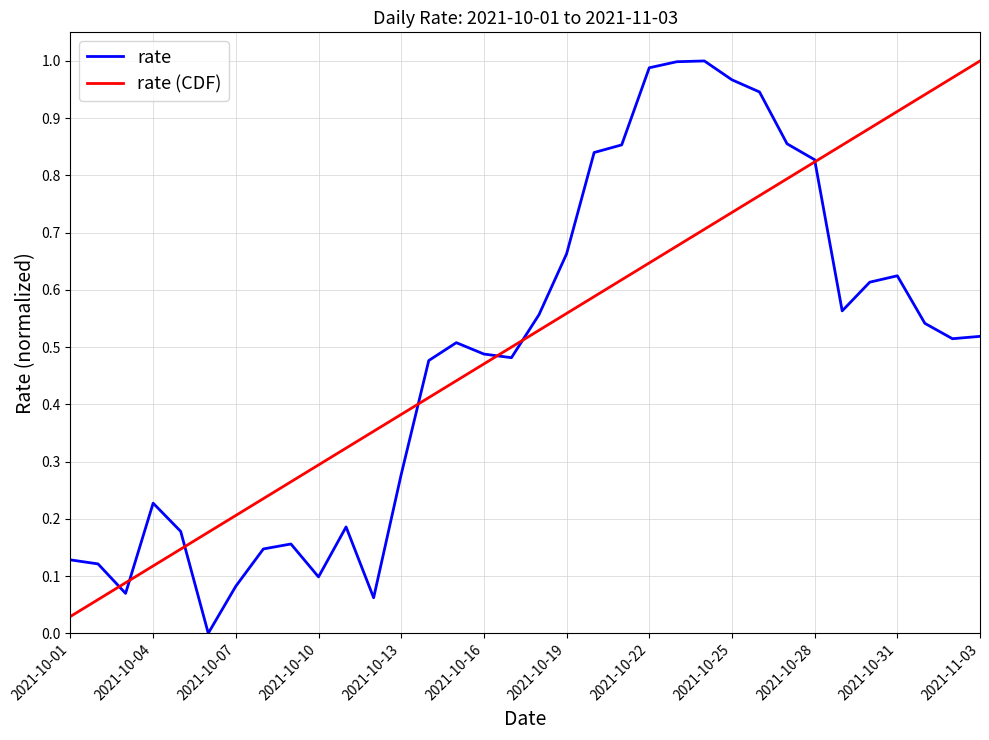

Rank the series by their maximum value, from lowest to highest.

rate, rate (CDF)